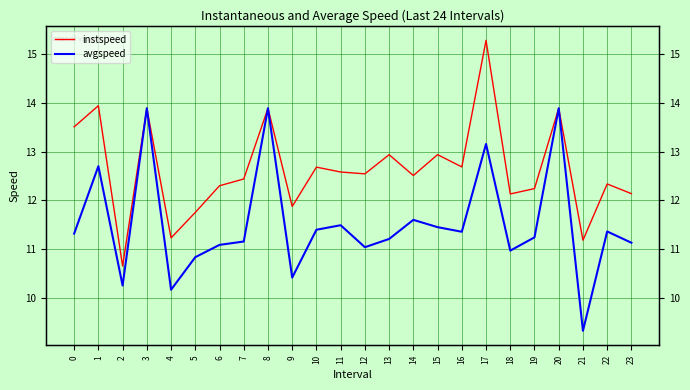

True or false: instspeed and avgspeed cross at least once.

False